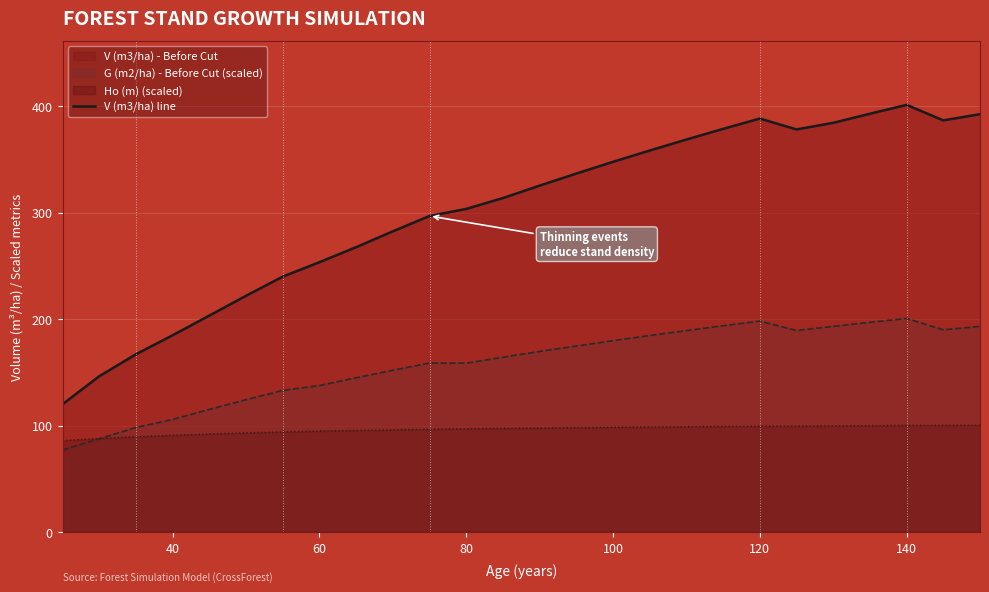

What is the smallest value displayed?

77.0